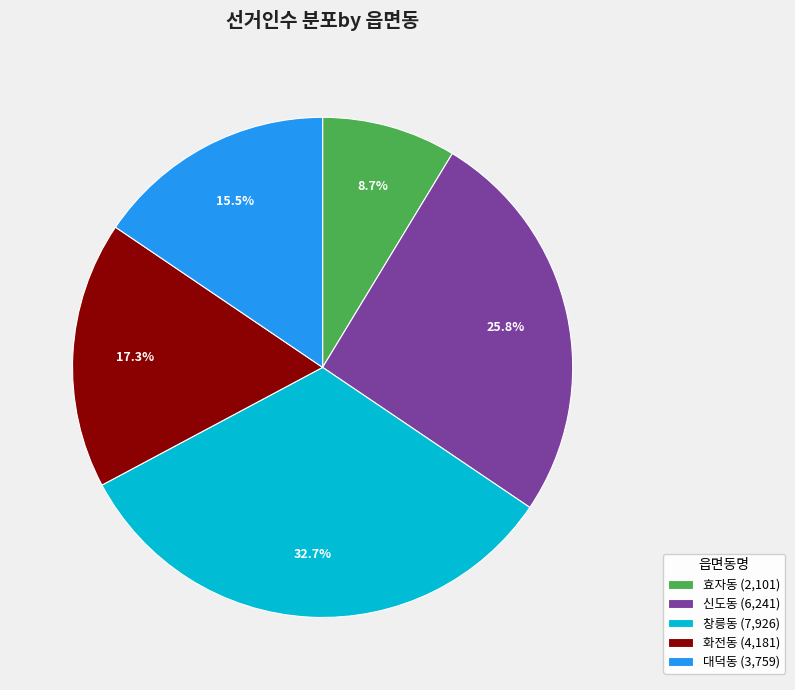

To the nearest percent, what percentage of the pie is 신도동?

26%